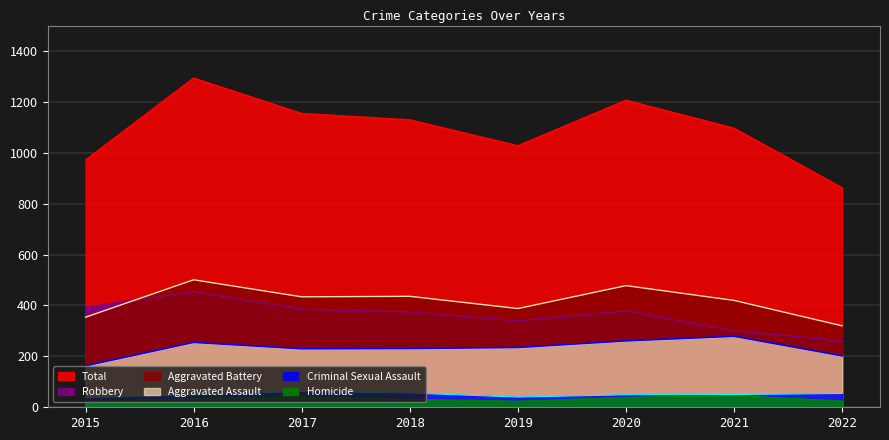

Is it true that Robbery equals 301 at 2016?

False